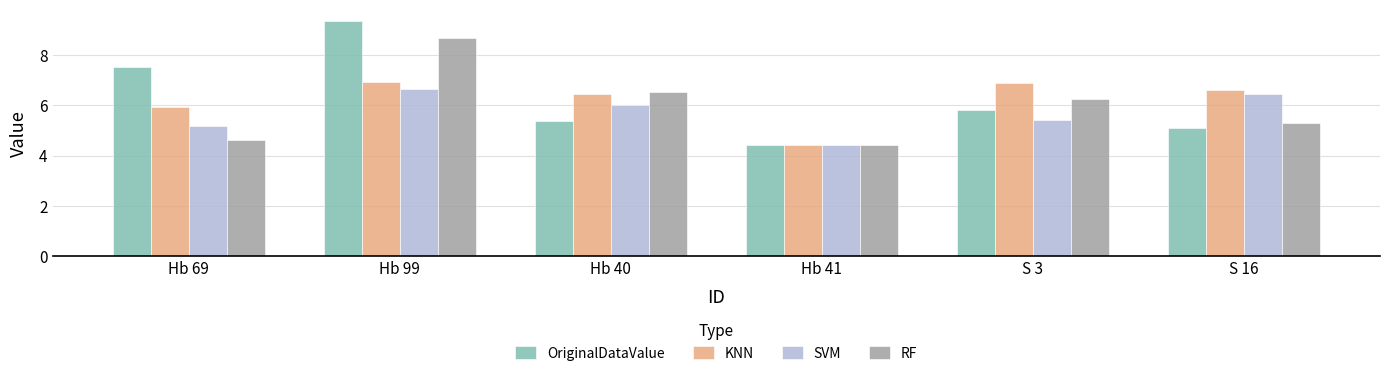

What is the sum of the OriginalDataValue values at S 3 and Hb 99?

15.2